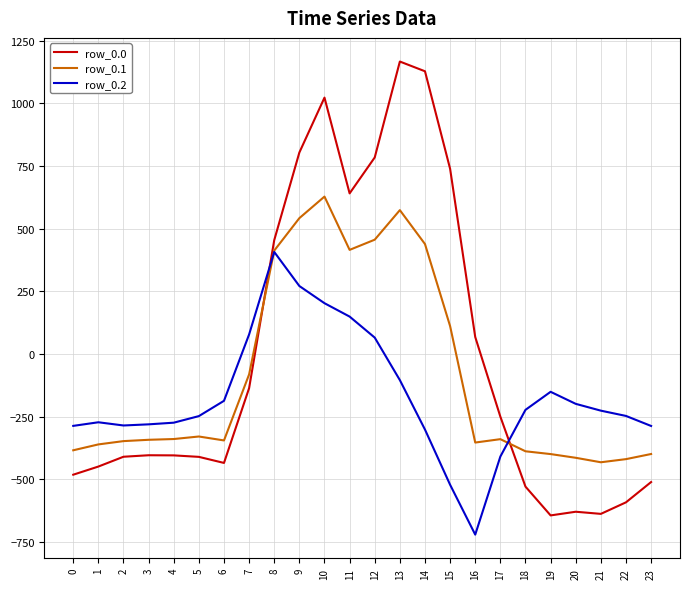

Where does the row_0.0 series first go above -404?

7